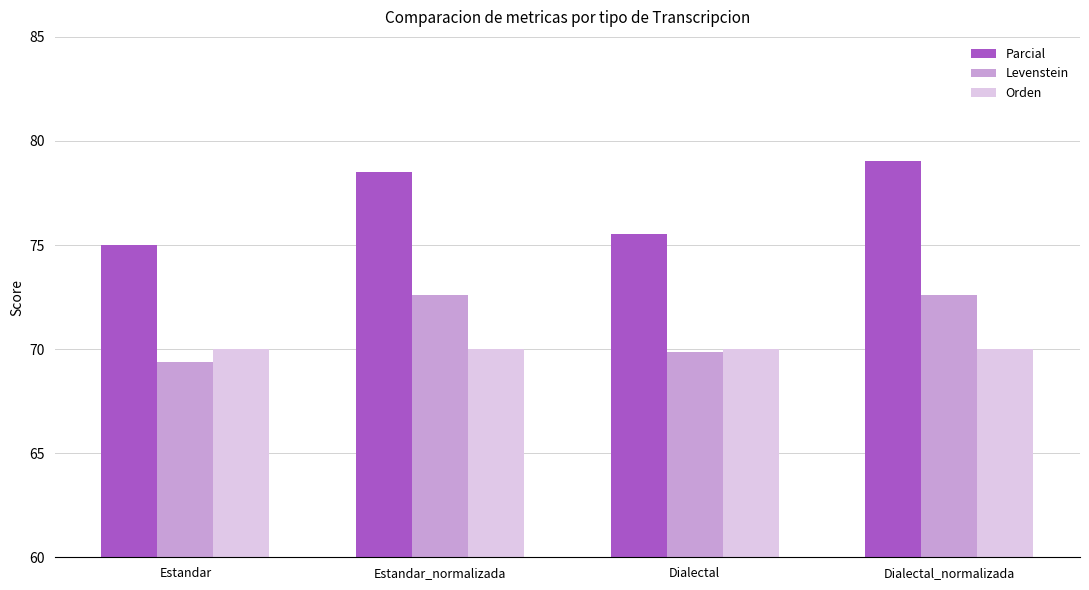

What is the maximum value shown in the chart?

79.0